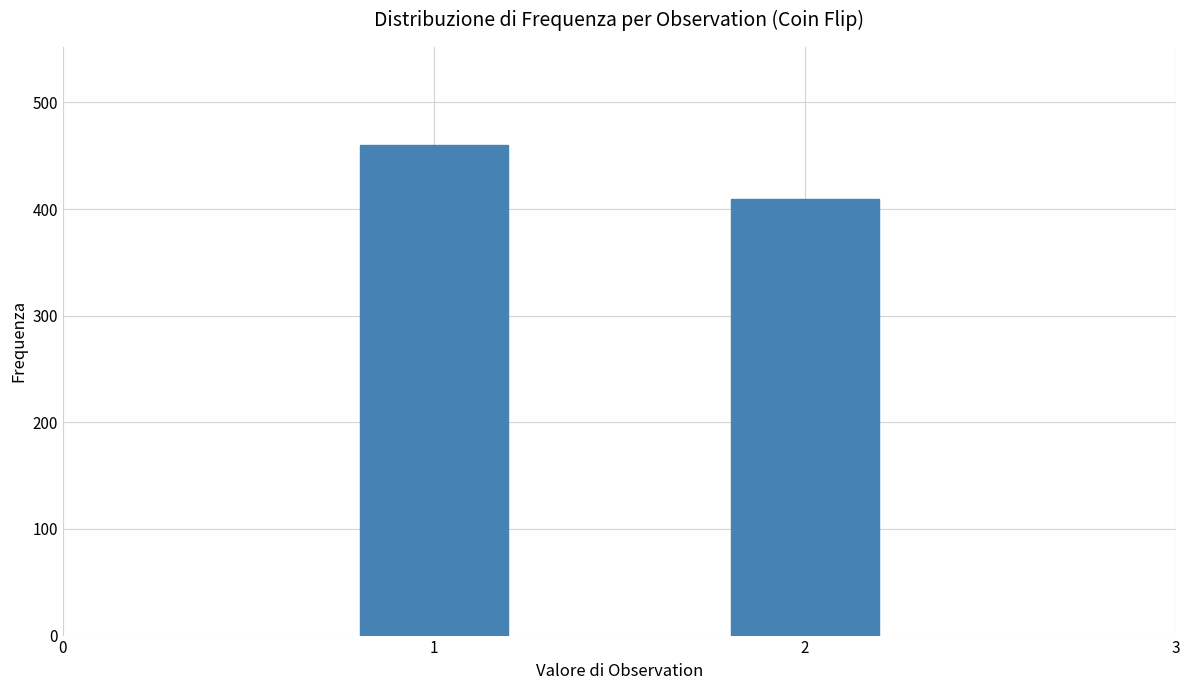

Reading right to left, transcribe all the data shown in this chart.

409	460